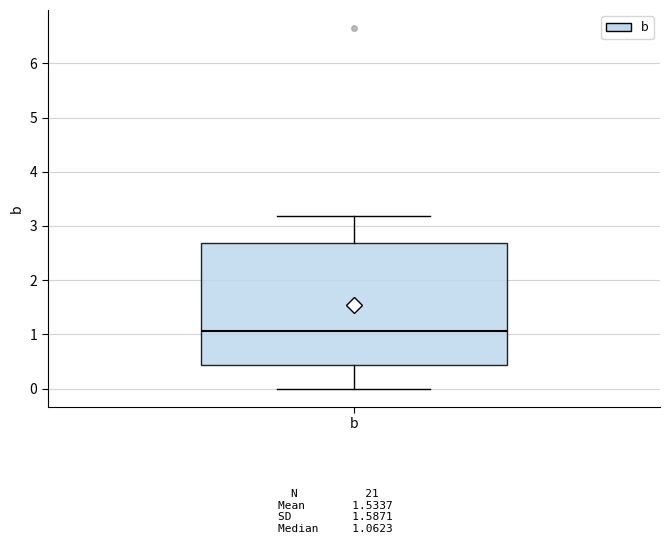

Read this box plot against the y-axis: the position of the median line, the range covered by the box, and the ends of both whiskers. The values are not printed on the chart, so give them approximately, as read against the axis.

median 1.1, box 0.4 to 2.7, whiskers 0.0 to 3.2